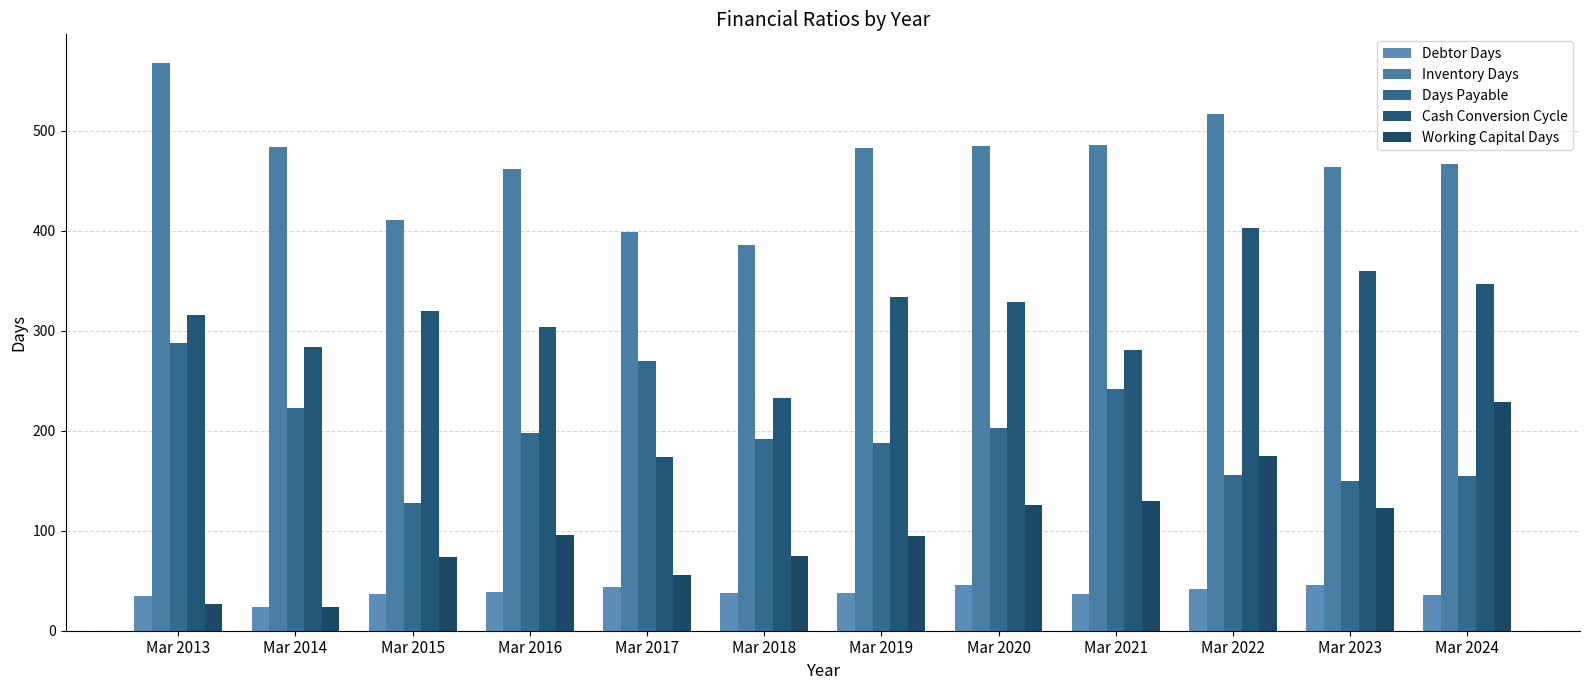

Reading left to right, list all the values displayed in this chart.

Debtor Days: 35	24	37	39	44	38	38	46	37	42	46	36
Inventory Days: 568	484	411	462	399	386	483	485	486	517	464	467
Days Payable: 288	223	128	198	270	192	188	203	242	156	150	155
Cash Conversion Cycle: 316	284	320	304	174	233	334	329	281	403	360	347
Working Capital Days: 27	24	74	96	56	75	95	126	130	175	123	229